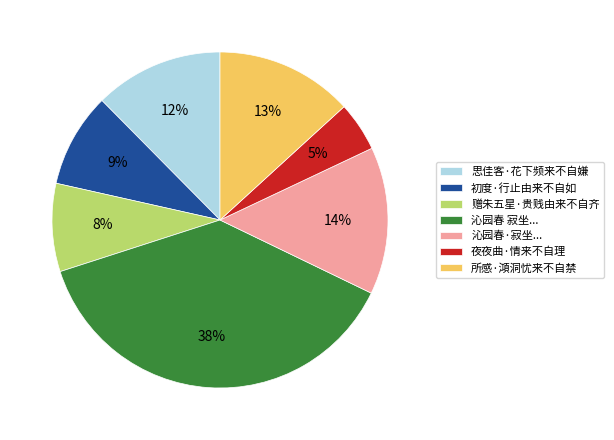

To the nearest percent, what portion does 夜夜曲·情来不自理 represent?

5%